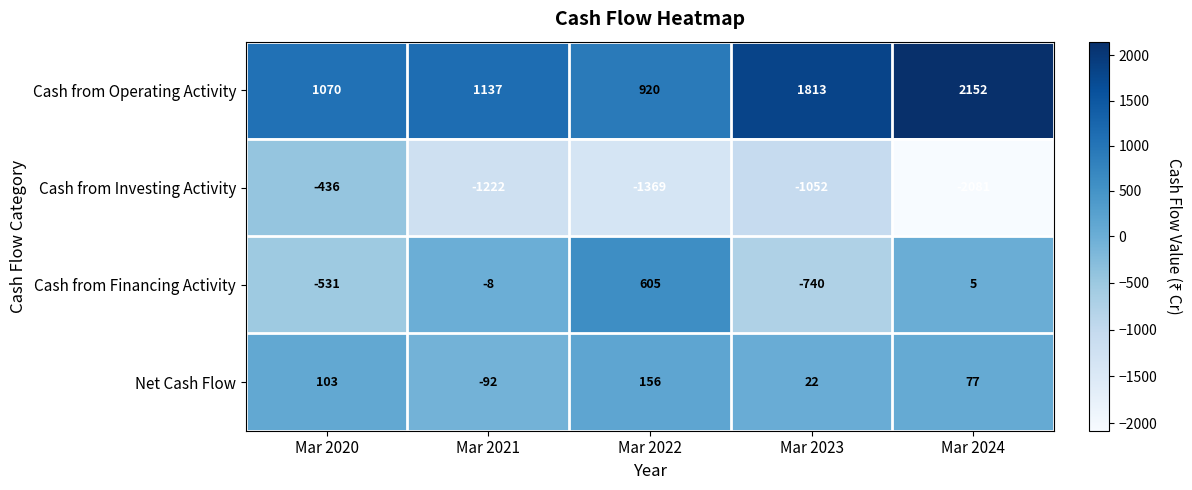

Is it true that Cash from Financing Activity equals -743 at Mar 2020?

False